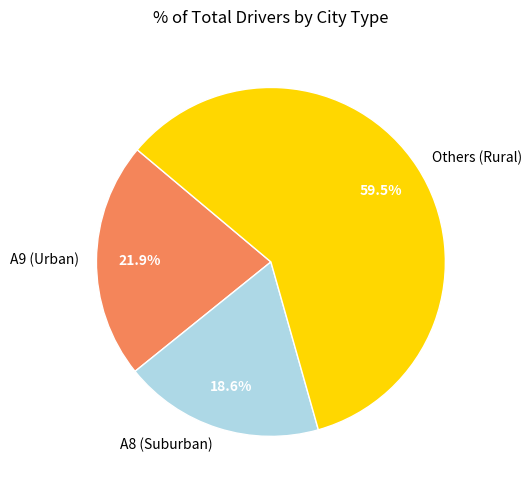

Which category has the smallest portion of the pie?

A8 (Suburban)